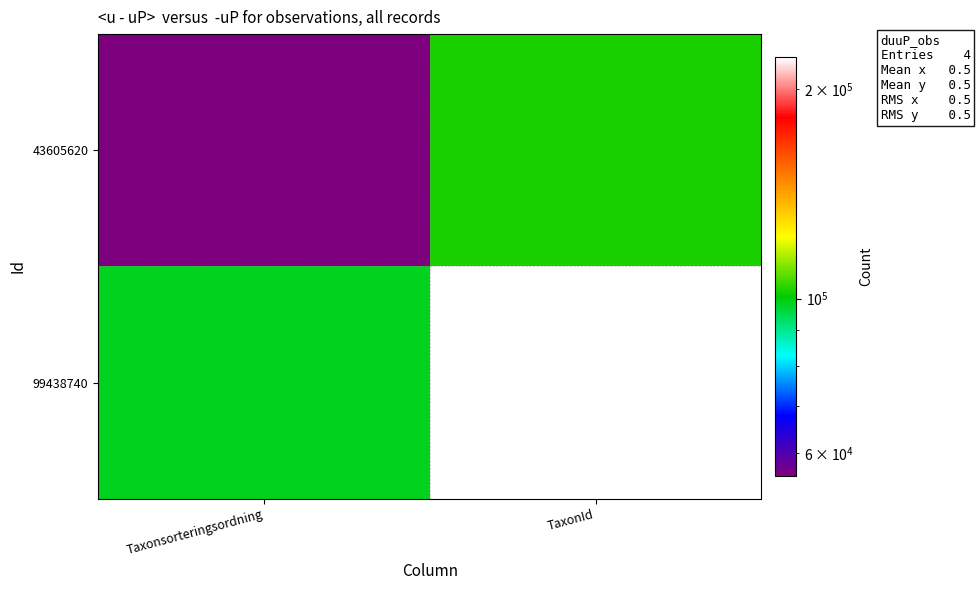

At how many categories does at least one series exceed 180952?

1